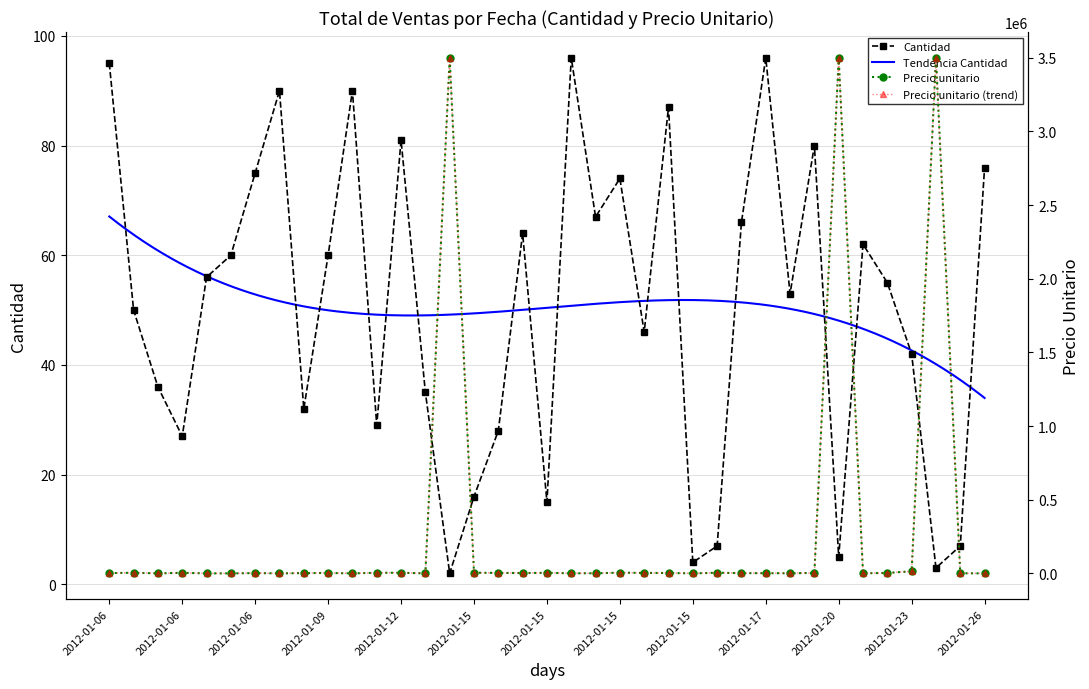

What is the minimum value for Precio unitario?

650